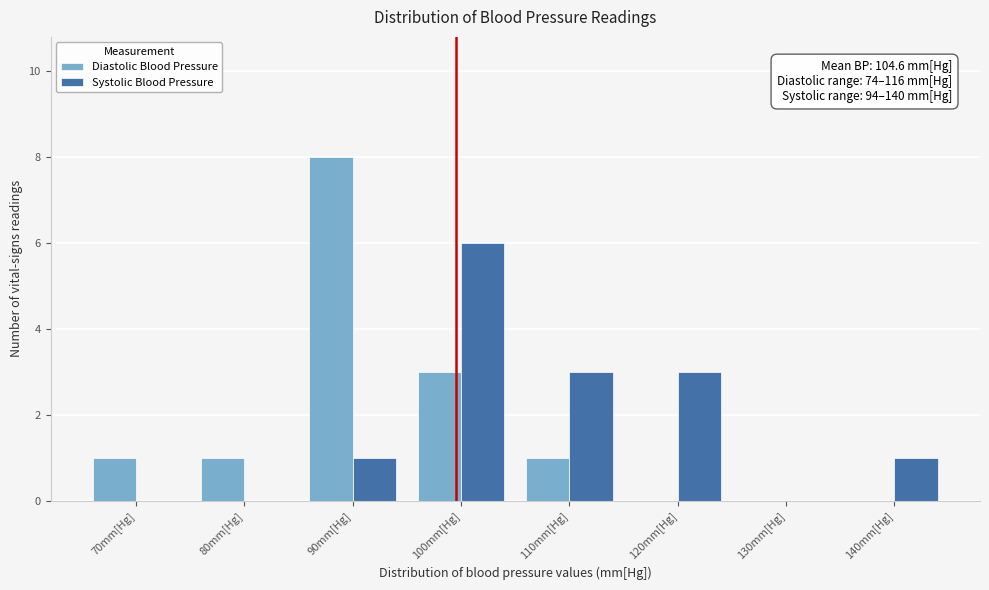

Reading left to right, what are all the values shown in this chart?

Diastolic Blood Pressure: 70mm[Hg]=1	80mm[Hg]=1	90mm[Hg]=8	100mm[Hg]=3	110mm[Hg]=1	120mm[Hg]=0	130mm[Hg]=0	140mm[Hg]=0
Systolic Blood Pressure: 70mm[Hg]=0	80mm[Hg]=0	90mm[Hg]=1	100mm[Hg]=6	110mm[Hg]=3	120mm[Hg]=3	130mm[Hg]=0	140mm[Hg]=1